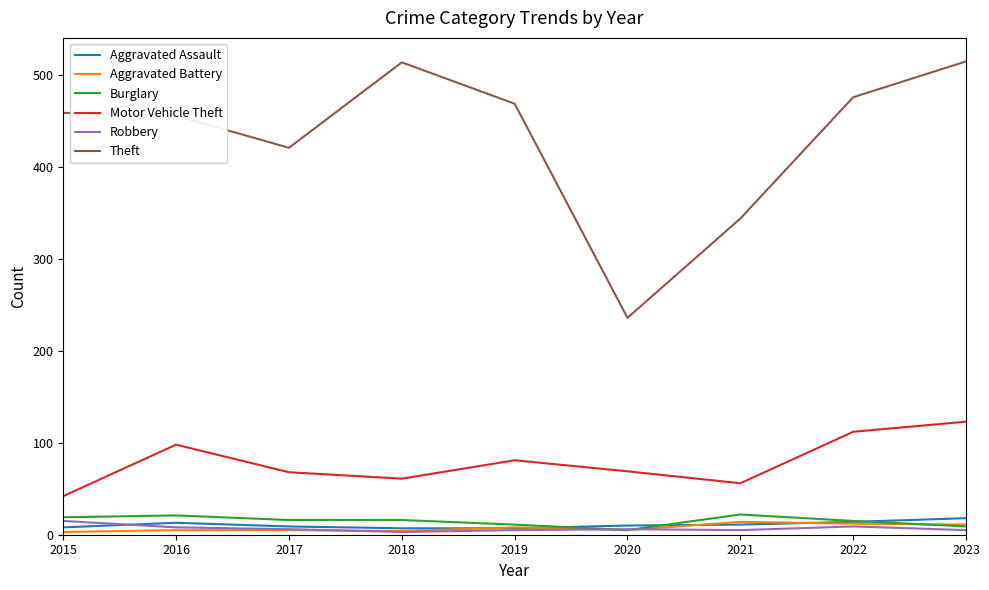

Which series has the largest total across all categories?

Theft